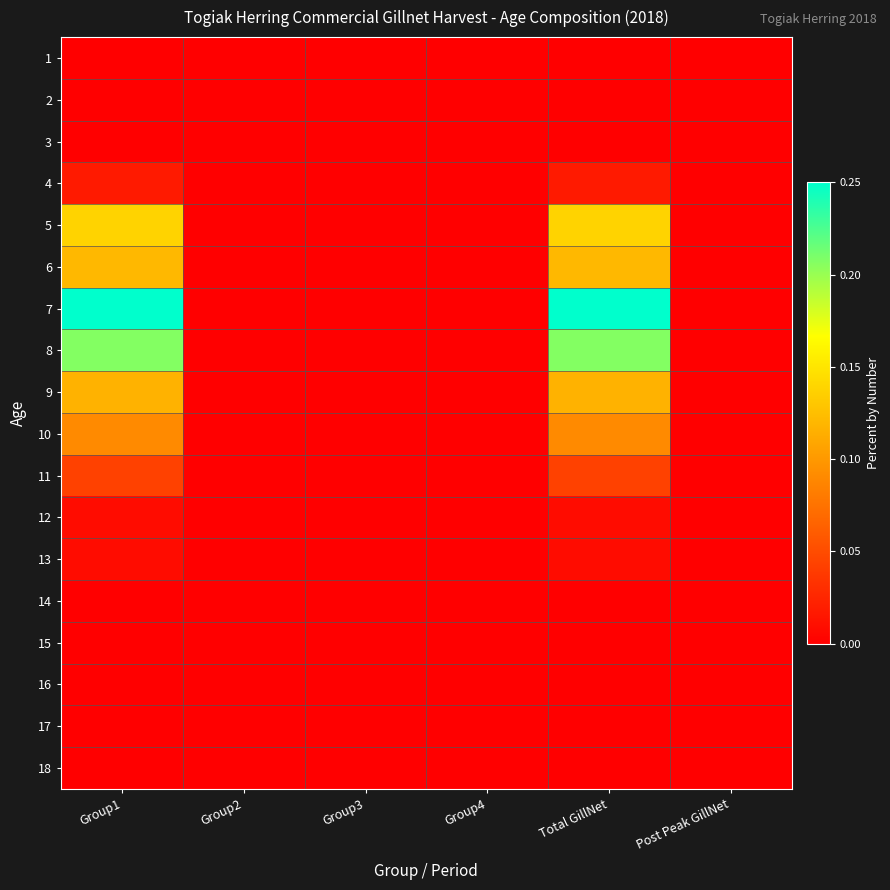

Reading left to right, what are all the values shown in this chart?

1: Group1=0.0	Group2=0.0	Group3=0.0	Group4=0.0	Total GillNet=0.0	Post Peak GillNet=0.0
2: Group1=0.0	Group2=0.0	Group3=0.0	Group4=0.0	Total GillNet=0.0	Post Peak GillNet=0.0
3: Group1=0.0	Group2=0.0	Group3=0.0	Group4=0.0	Total GillNet=0.0	Post Peak GillNet=0.0
4: Group1=0.0	Group2=0.0	Group3=0.0	Group4=0.0	Total GillNet=0.0	Post Peak GillNet=0.0
5: Group1=0.1	Group2=0.0	Group3=0.0	Group4=0.0	Total GillNet=0.1	Post Peak GillNet=0.0
6: Group1=0.1	Group2=0.0	Group3=0.0	Group4=0.0	Total GillNet=0.1	Post Peak GillNet=0.0
7: Group1=0.2	Group2=0.0	Group3=0.0	Group4=0.0	Total GillNet=0.2	Post Peak GillNet=0.0
8: Group1=0.2	Group2=0.0	Group3=0.0	Group4=0.0	Total GillNet=0.2	Post Peak GillNet=0.0
9: Group1=0.1	Group2=0.0	Group3=0.0	Group4=0.0	Total GillNet=0.1	Post Peak GillNet=0.0
10: Group1=0.1	Group2=0.0	Group3=0.0	Group4=0.0	Total GillNet=0.1	Post Peak GillNet=0.0
11: Group1=0.0	Group2=0.0	Group3=0.0	Group4=0.0	Total GillNet=0.0	Post Peak GillNet=0.0
12: Group1=0.0	Group2=0.0	Group3=0.0	Group4=0.0	Total GillNet=0.0	Post Peak GillNet=0.0
13: Group1=0.0	Group2=0.0	Group3=0.0	Group4=0.0	Total GillNet=0.0	Post Peak GillNet=0.0
14: Group1=0.0	Group2=0.0	Group3=0.0	Group4=0.0	Total GillNet=0.0	Post Peak GillNet=0.0
15: Group1=0.0	Group2=0.0	Group3=0.0	Group4=0.0	Total GillNet=0.0	Post Peak GillNet=0.0
16: Group1=0.0	Group2=0.0	Group3=0.0	Group4=0.0	Total GillNet=0.0	Post Peak GillNet=0.0
17: Group1=0.0	Group2=0.0	Group3=0.0	Group4=0.0	Total GillNet=0.0	Post Peak GillNet=0.0
18: Group1=0.0	Group2=0.0	Group3=0.0	Group4=0.0	Total GillNet=0.0	Post Peak GillNet=0.0